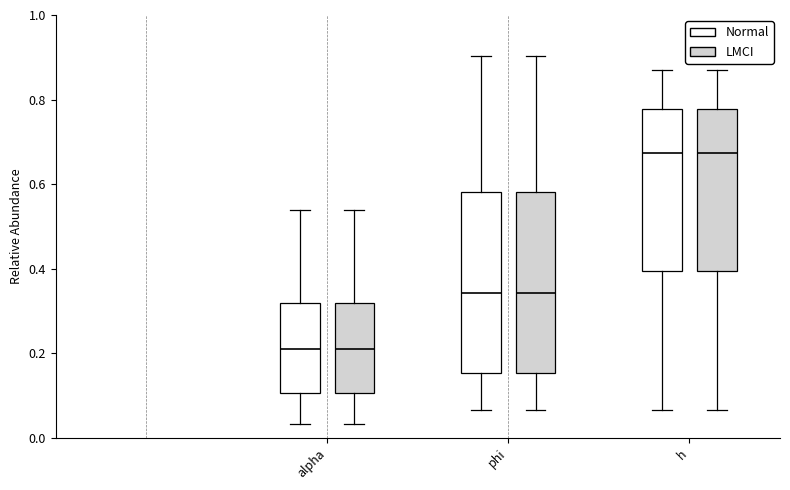

Reading left to right, transcribe this box plot: for each box, give where its median line is, the range the box spans, and where its two whiskers end, as read against the y-axis. The values are not printed on the chart, so give them approximately, as read against the axis.

alpha (Normal): median 0.20, box 0.10 to 0.32, whiskers 0.04 to 0.54
alpha (LMCI): median 0.20, box 0.10 to 0.32, whiskers 0.04 to 0.54
phi (Normal): median 0.34, box 0.16 to 0.58, whiskers 0.06 to 0.90
phi (LMCI): median 0.34, box 0.16 to 0.58, whiskers 0.06 to 0.90
h (Normal): median 0.68, box 0.40 to 0.78, whiskers 0.06 to 0.88
h (LMCI): median 0.68, box 0.40 to 0.78, whiskers 0.06 to 0.88